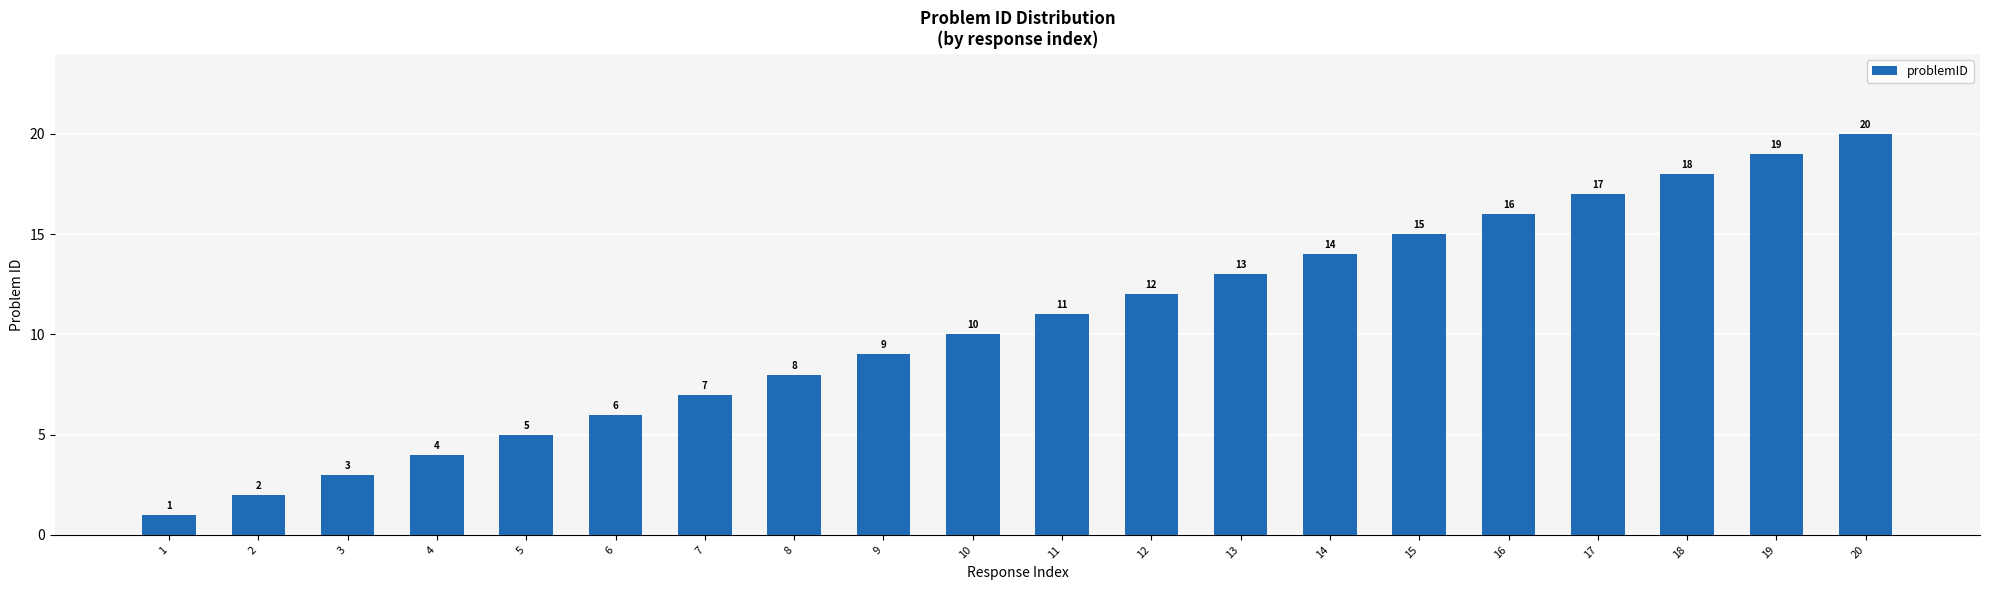

Approximately how many times larger is the value at 15 compared to 2?

7.5